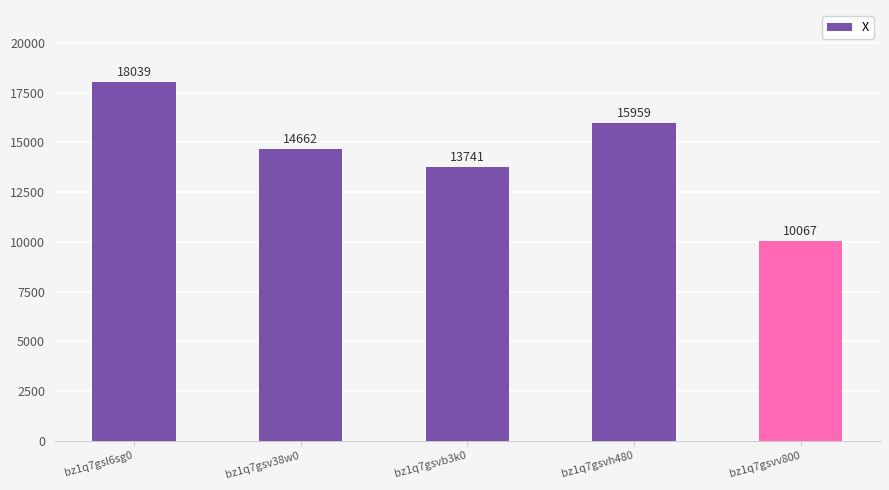

The chart shows a value of 18039 at bz1q7gsl6sg0. True or false?

True